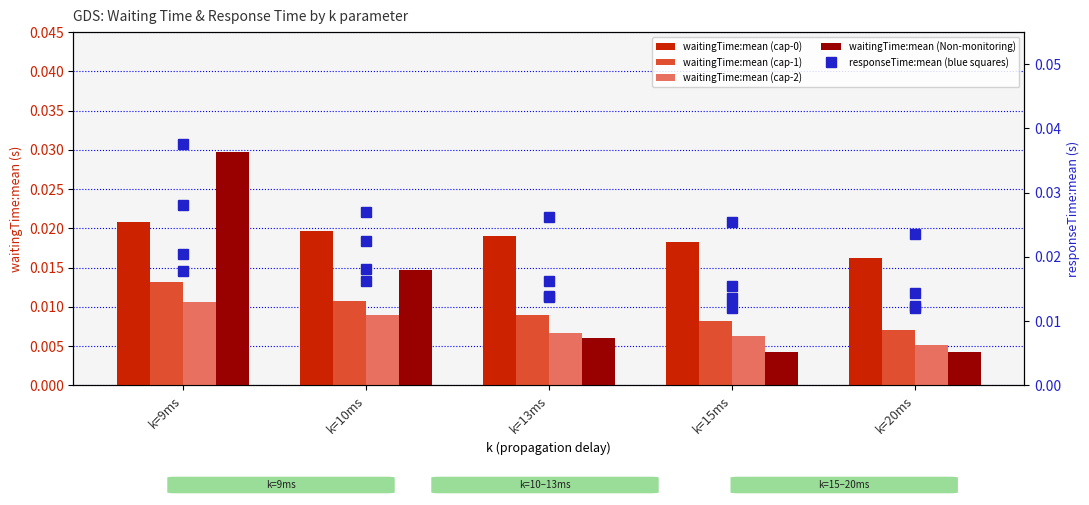

True or false: waitingTime:mean (cap-1) has a value of 0.0 at k=10ms.

False